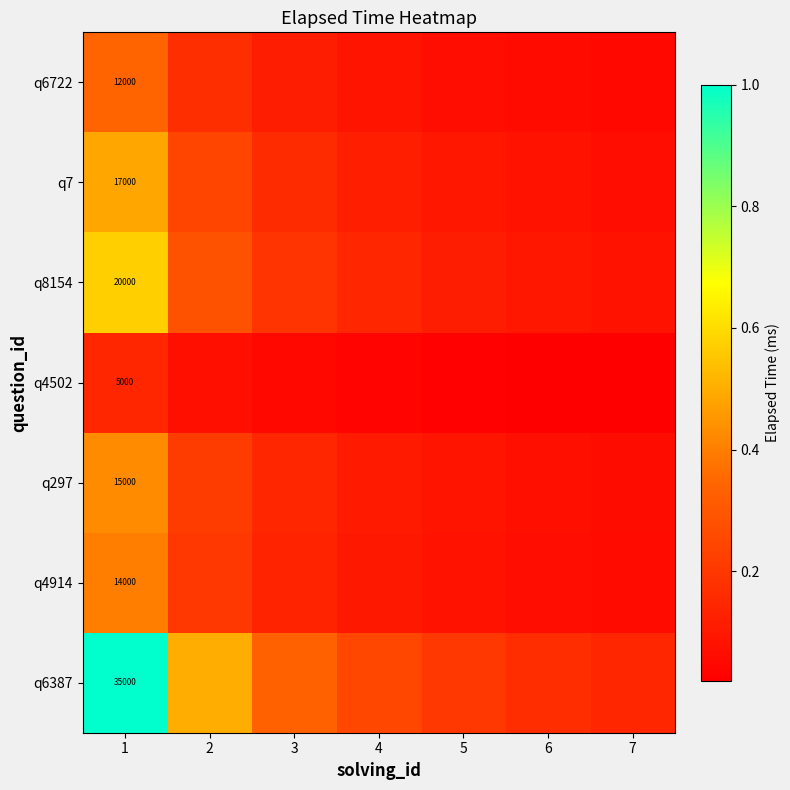

What is the difference between the highest and lowest values at 5?

0.2